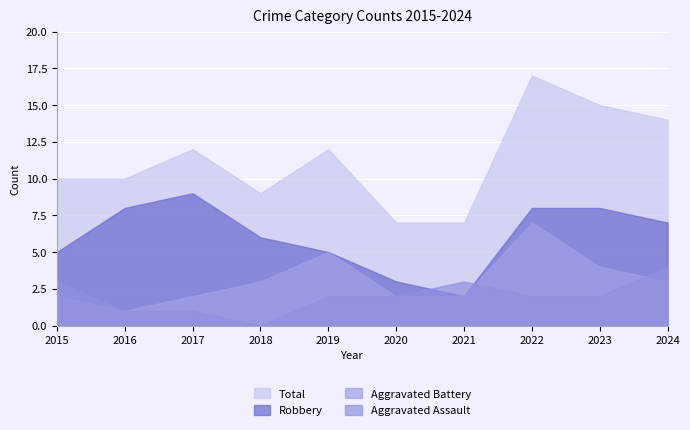

True or false: Total and Robbery intersect in this chart.

False